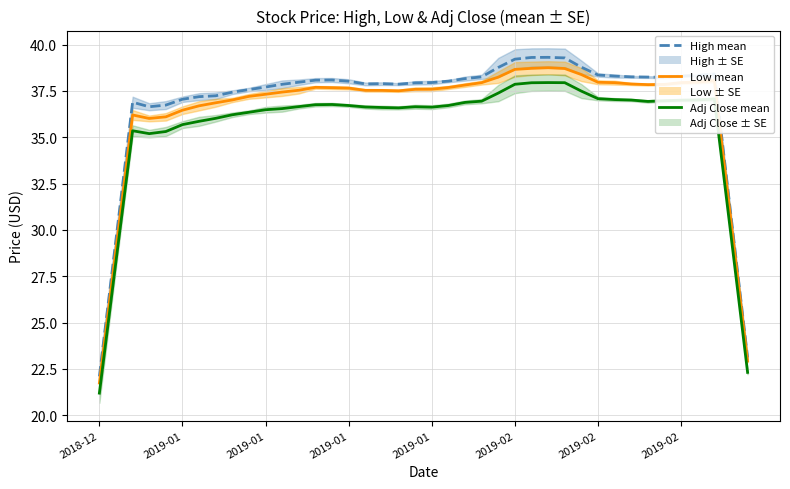

What are all the series names shown in the legend?

High mean, Low mean, Adj Close mean